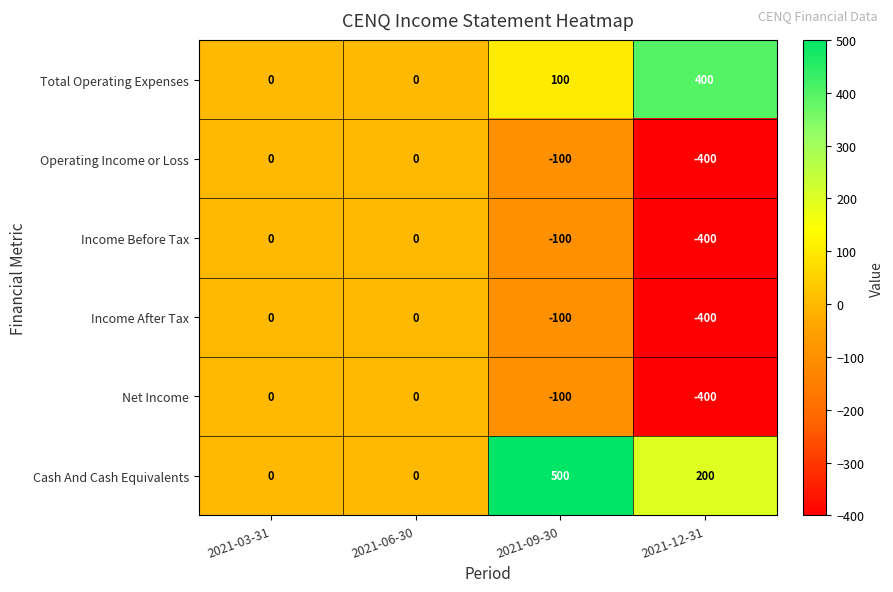

What is the total value across all series at 2021-12-31?

-1000